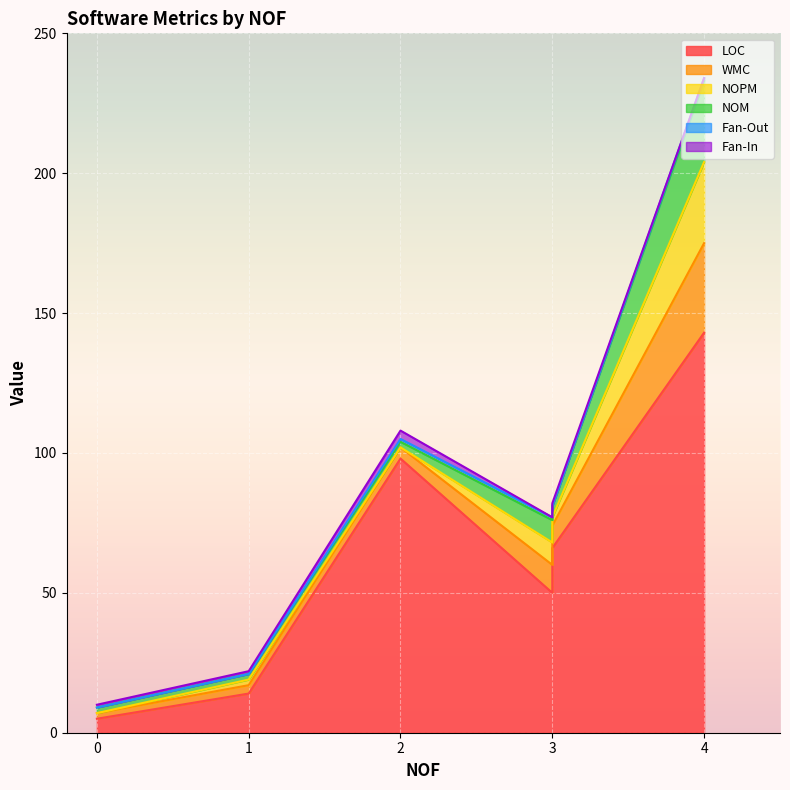

True or false: LOC and NOM cross at least once.

False